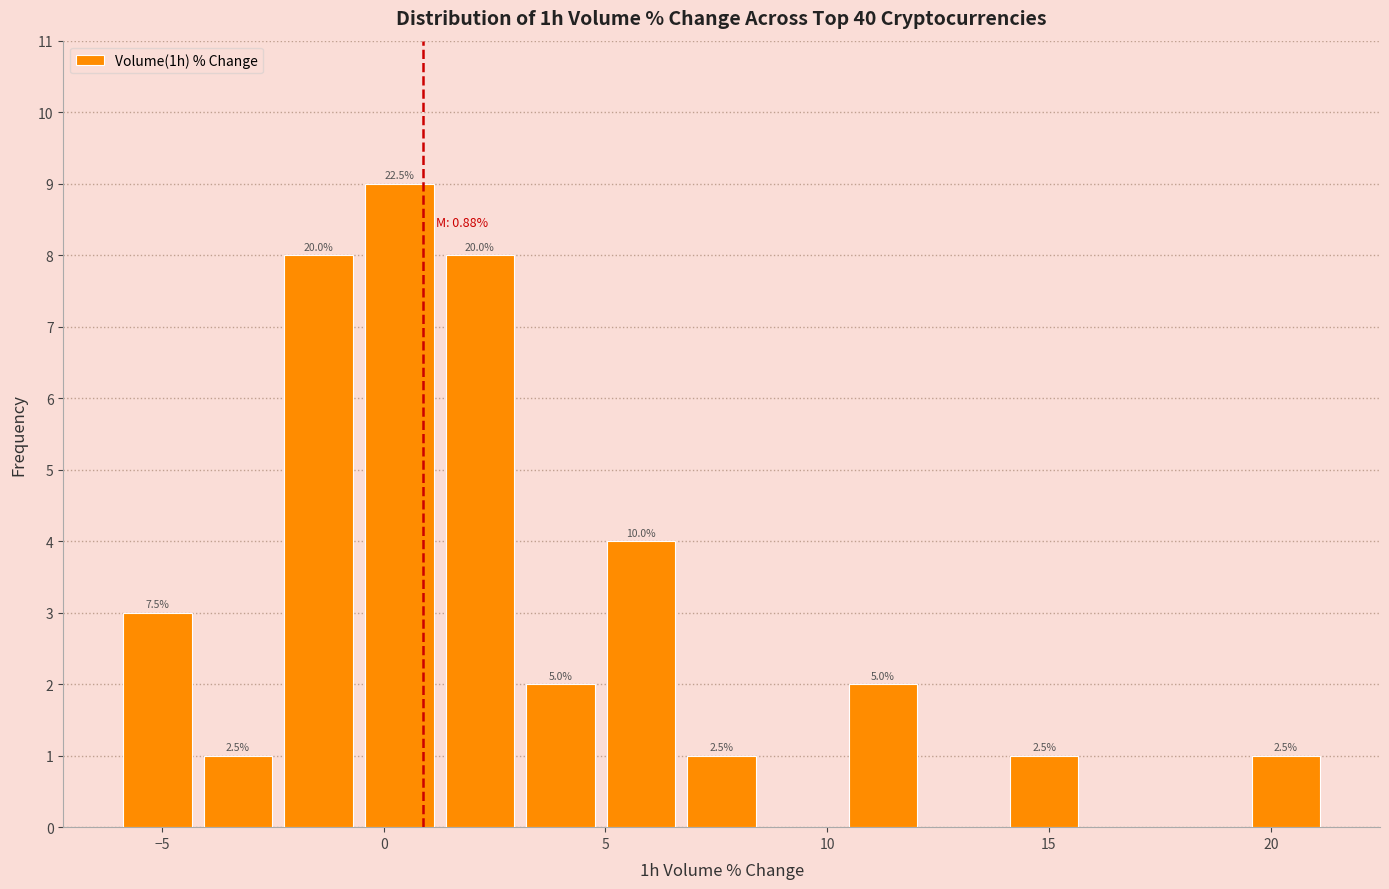

Around what value on the x-axis is the tallest bar? Give the approximate position of its centre, as read against the axis.

0.5